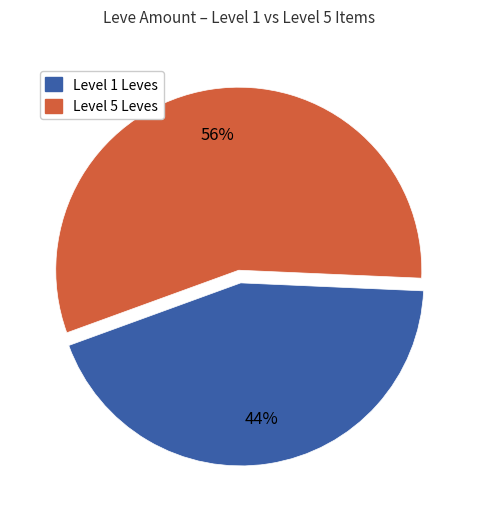

To the nearest percent, what is the average slice percentage?

50%